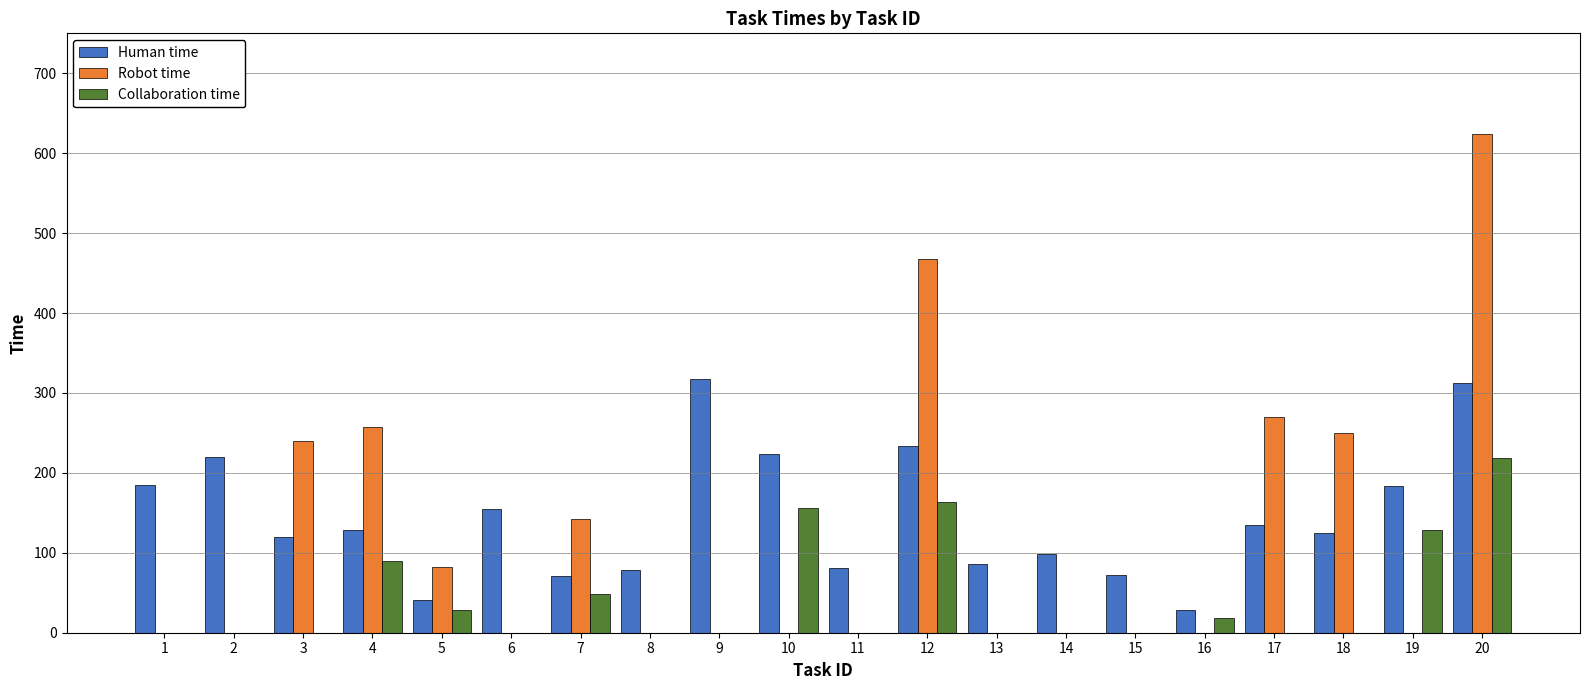

What is the greatest value displayed?

624